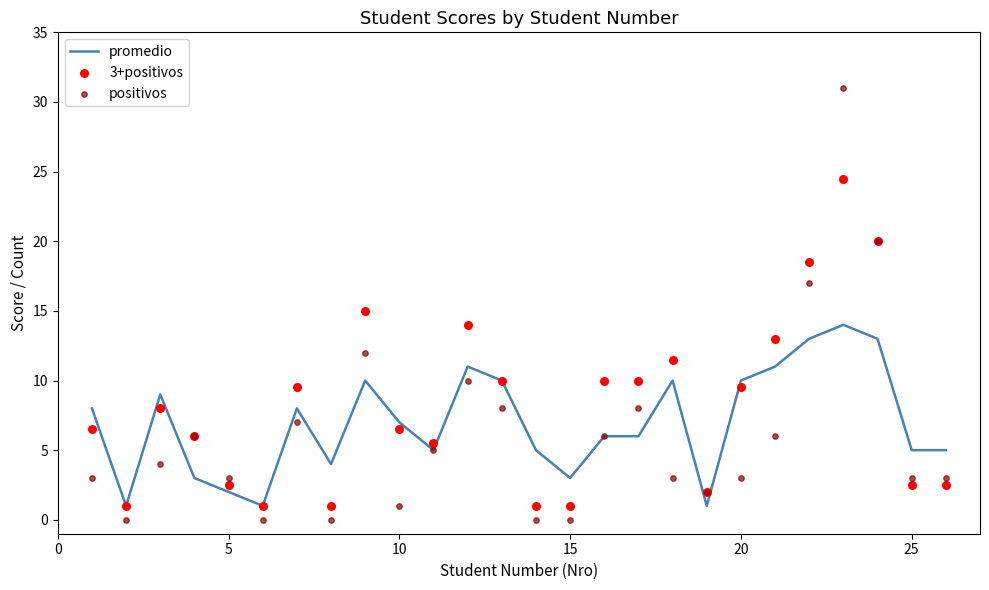

Which series has the largest total across all categories?

3+positivos